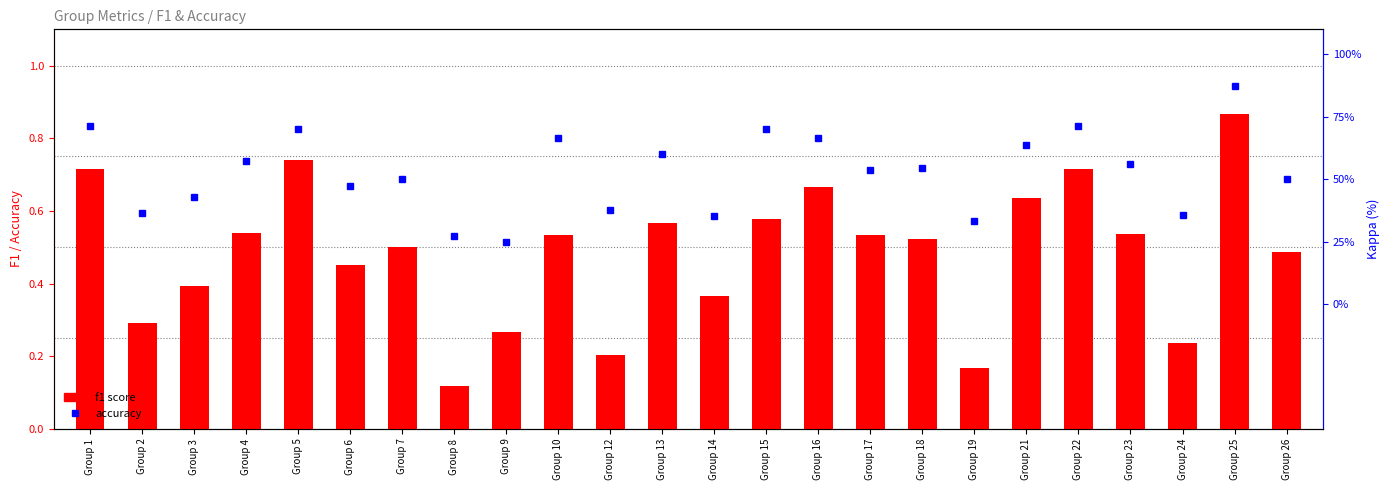

Rank the series at Group 26 from highest to lowest value.

accuracy, f1 score